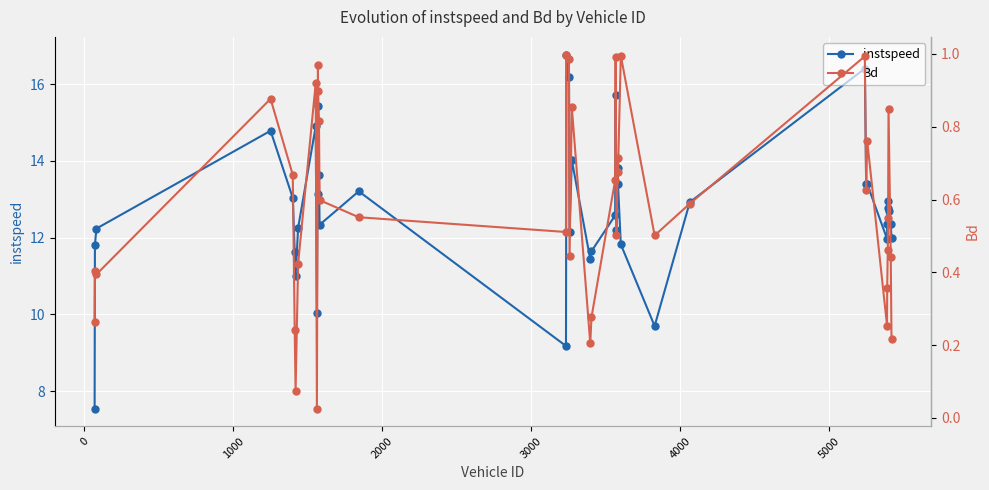

True or false: Bd and instspeed cross at least once.

False